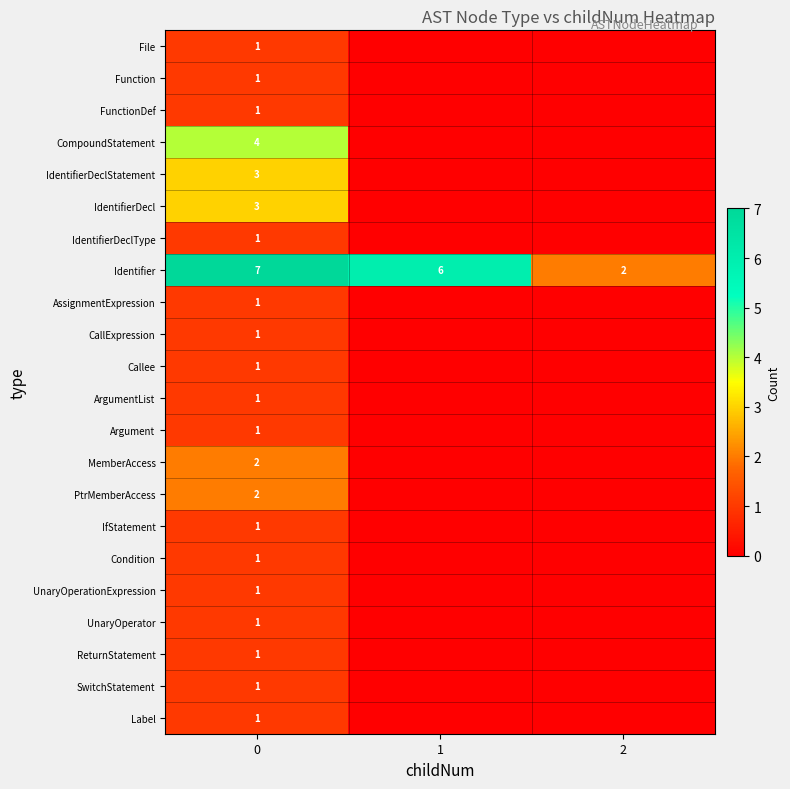

Is the value of CompoundStatement at 0 greater than the value of Function at 0?

Yes